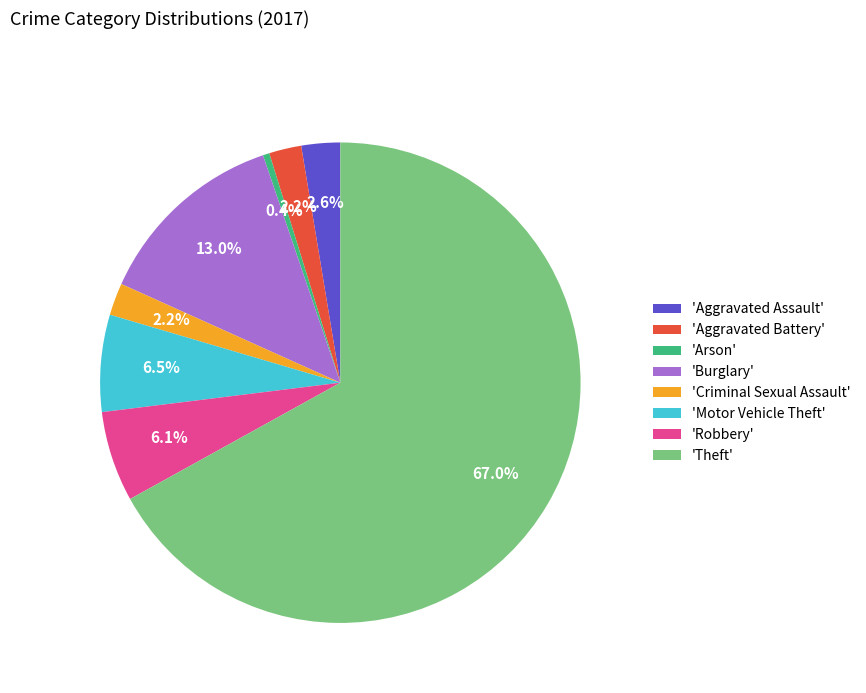

How many segments does this pie chart have?

8